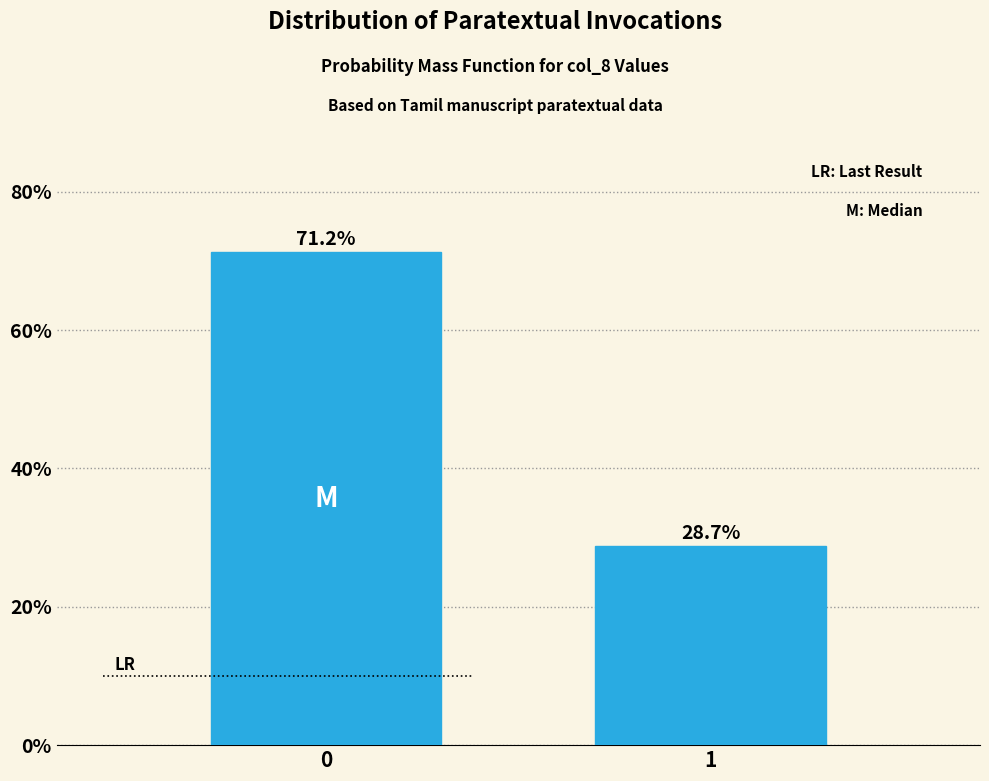

What is the difference between the maximum and minimum values?

42.5